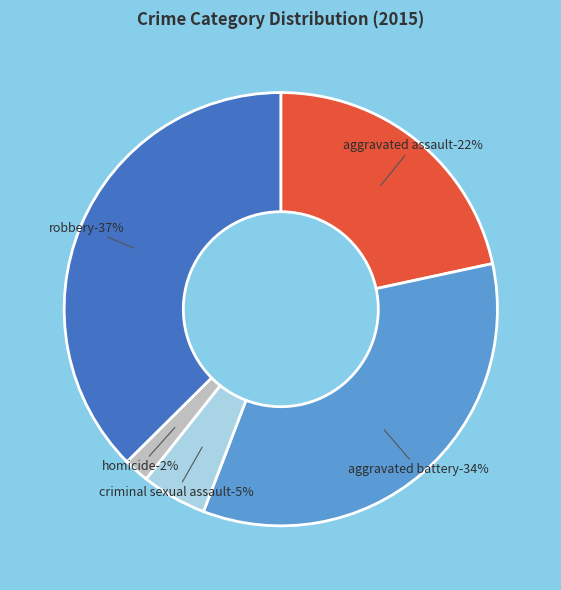

How many segments does this pie chart have?

5